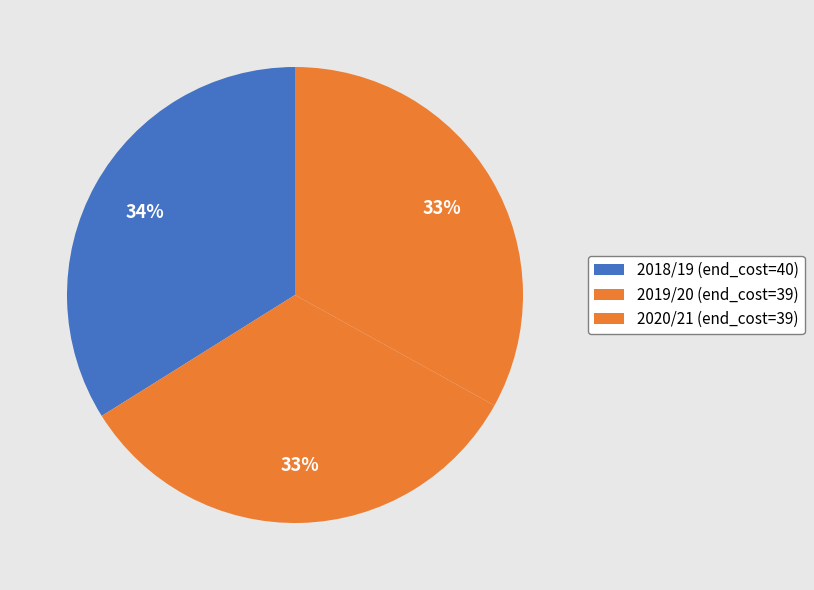

To the nearest percent, what is the average slice percentage?

33%